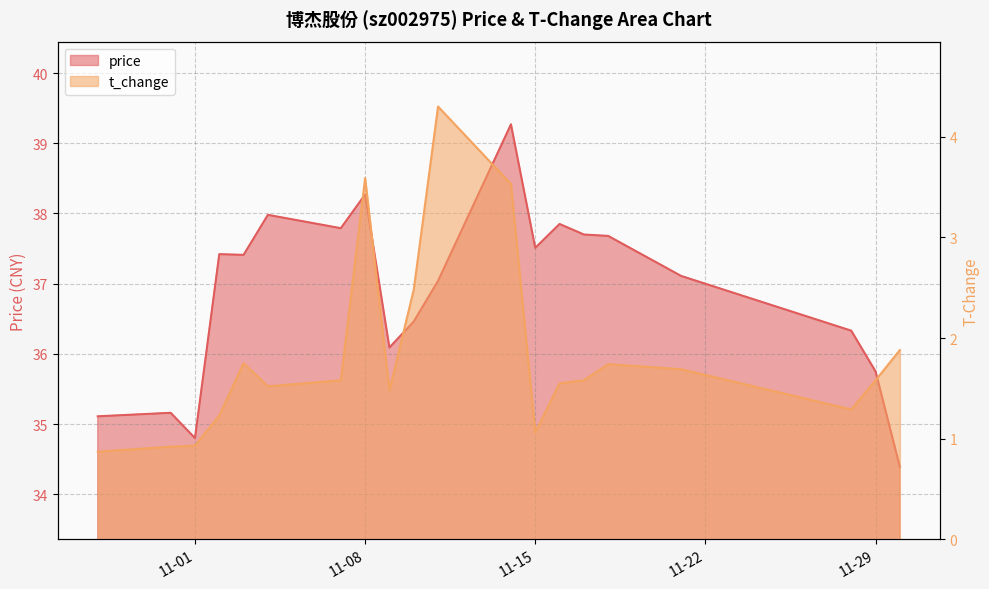

What is the label of the 10th point from the left?

2022-11-10